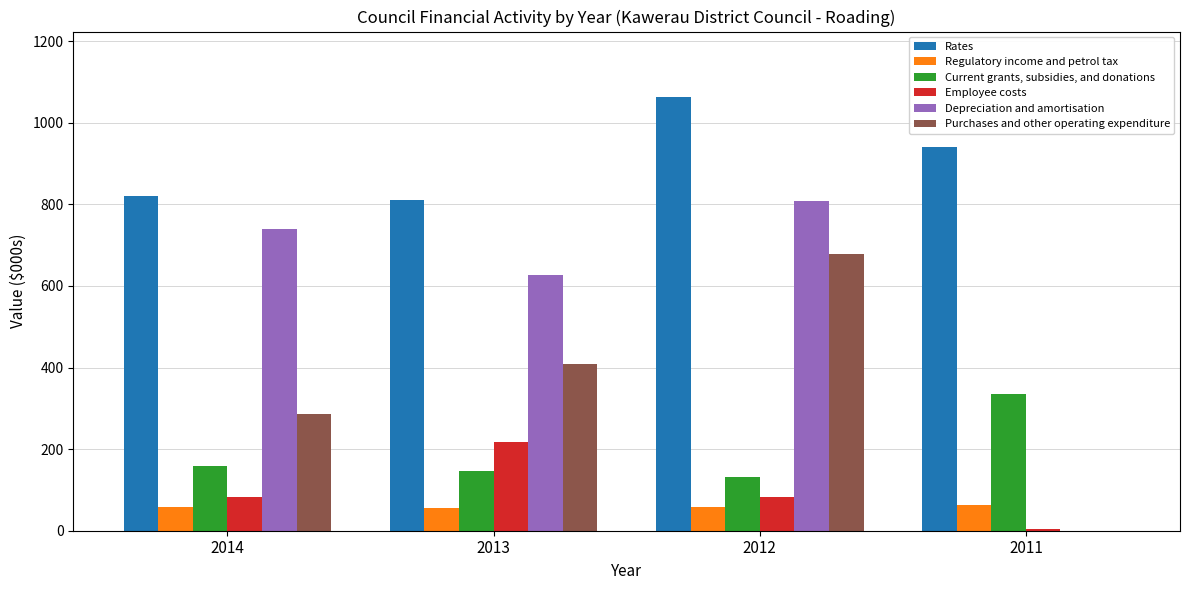

Count the number of data series in this chart.

6